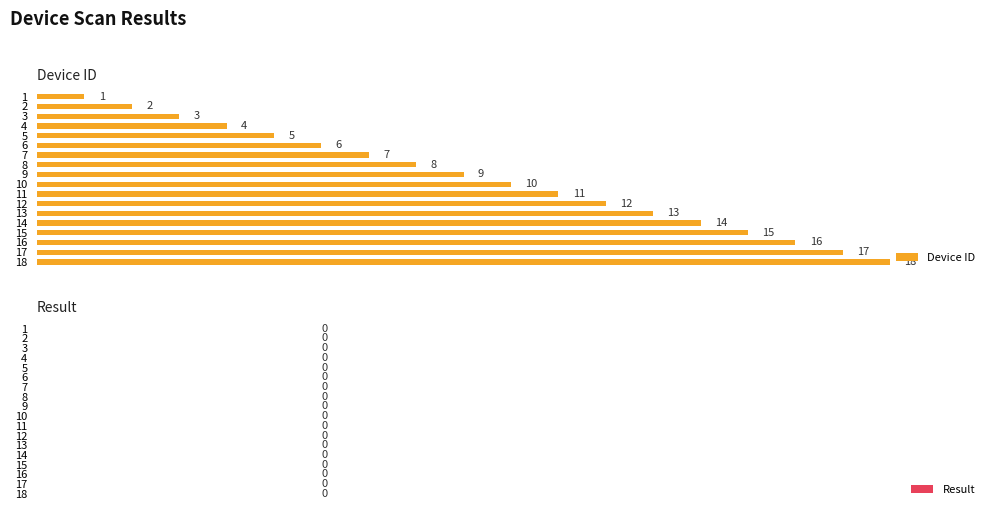

Which has a higher value, 16 or 10?

16